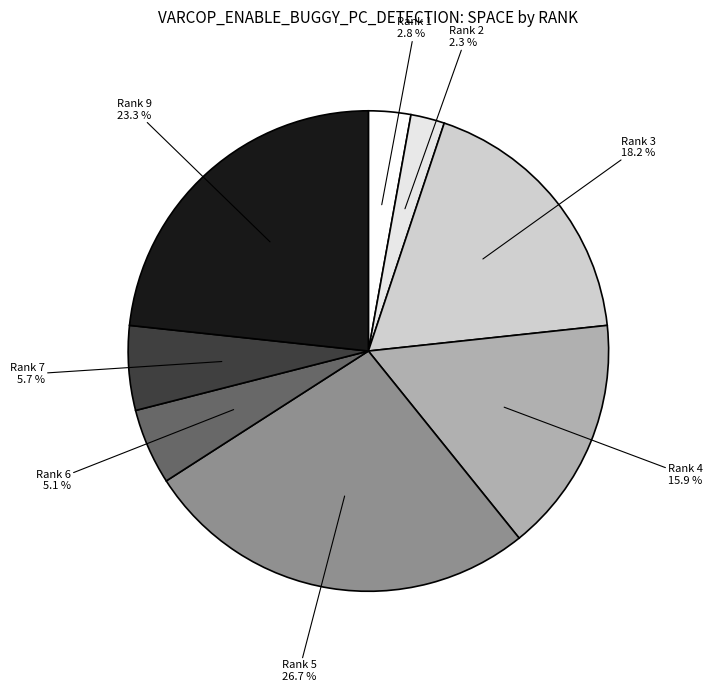

Rank the categories by value from highest to lowest.

Rank 5, Rank 9, Rank 3, Rank 4, Rank 7, Rank 6, Rank 1, Rank 2